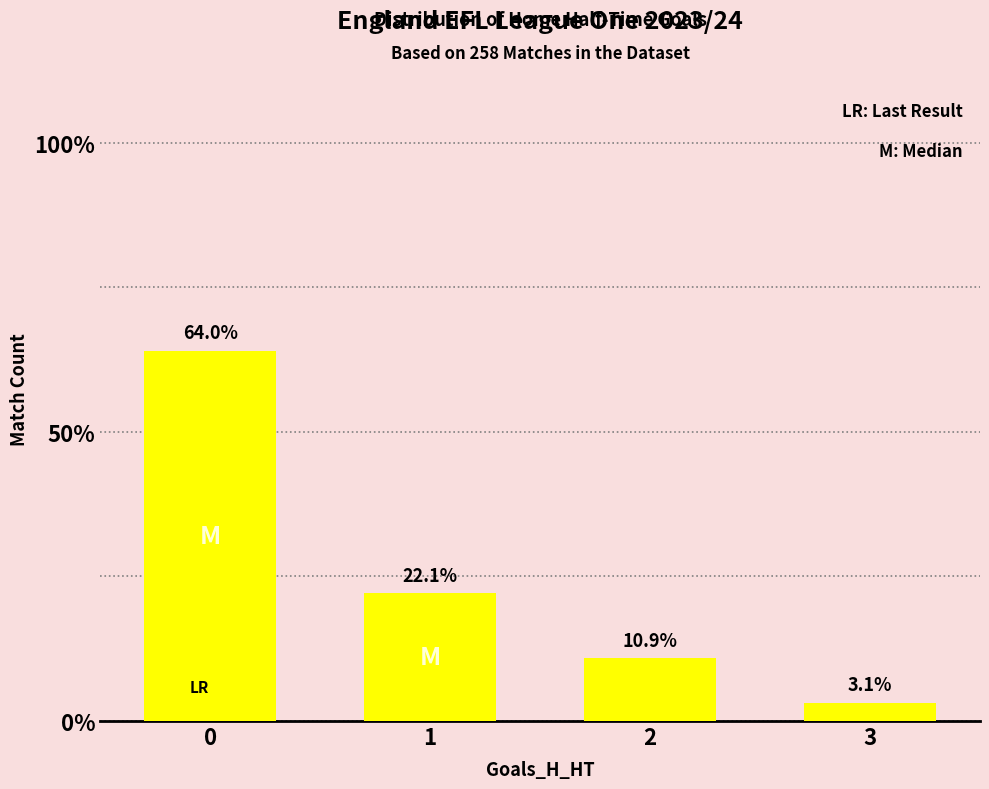

Reading left to right, transcribe all the data shown in this chart.

64.0	22.1	10.9	3.1